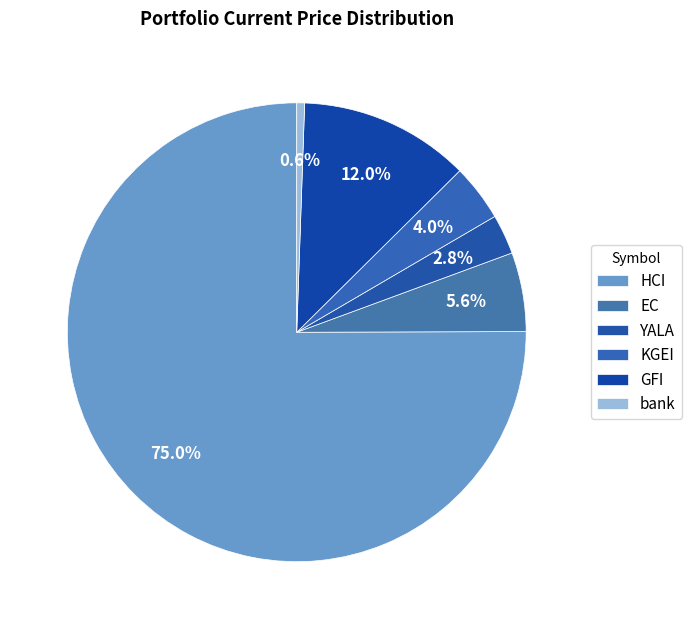

To the nearest percent, what is the combined percentage of bank and YALA?

3%